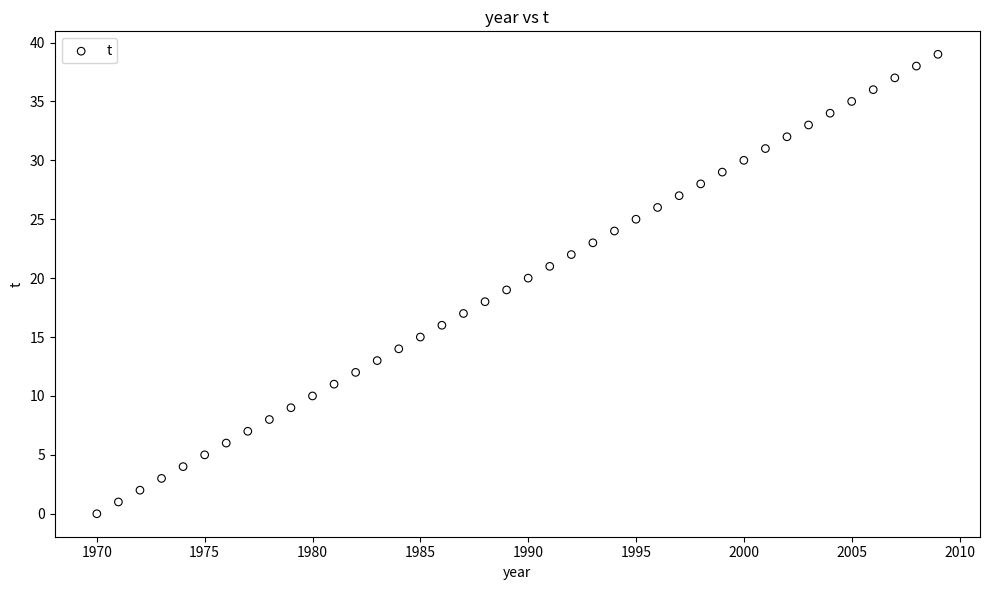

What is the range of Y values (max minus min)?

39